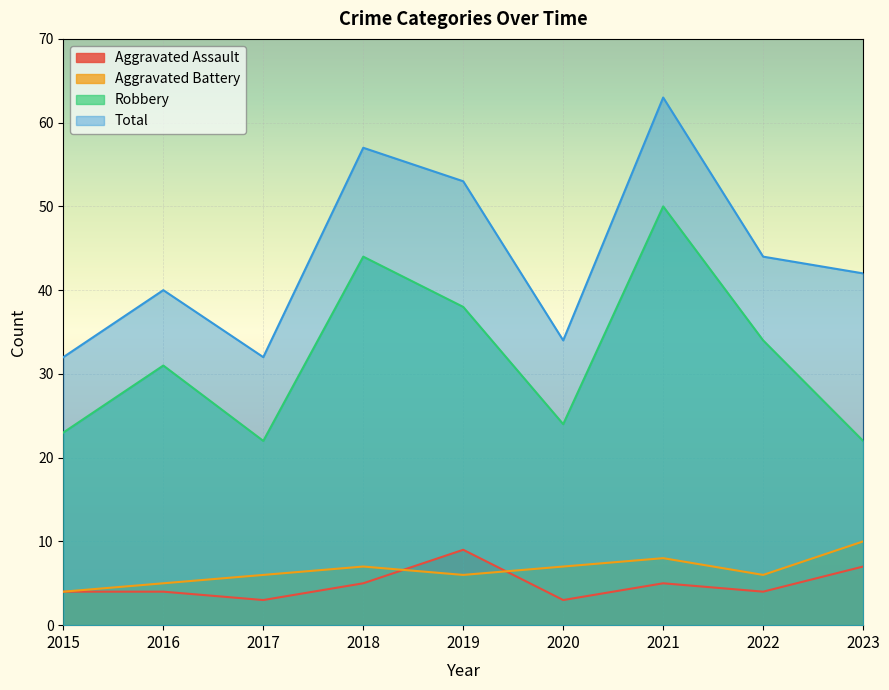

How many interior local valleys does the Aggravated Battery series have?

2